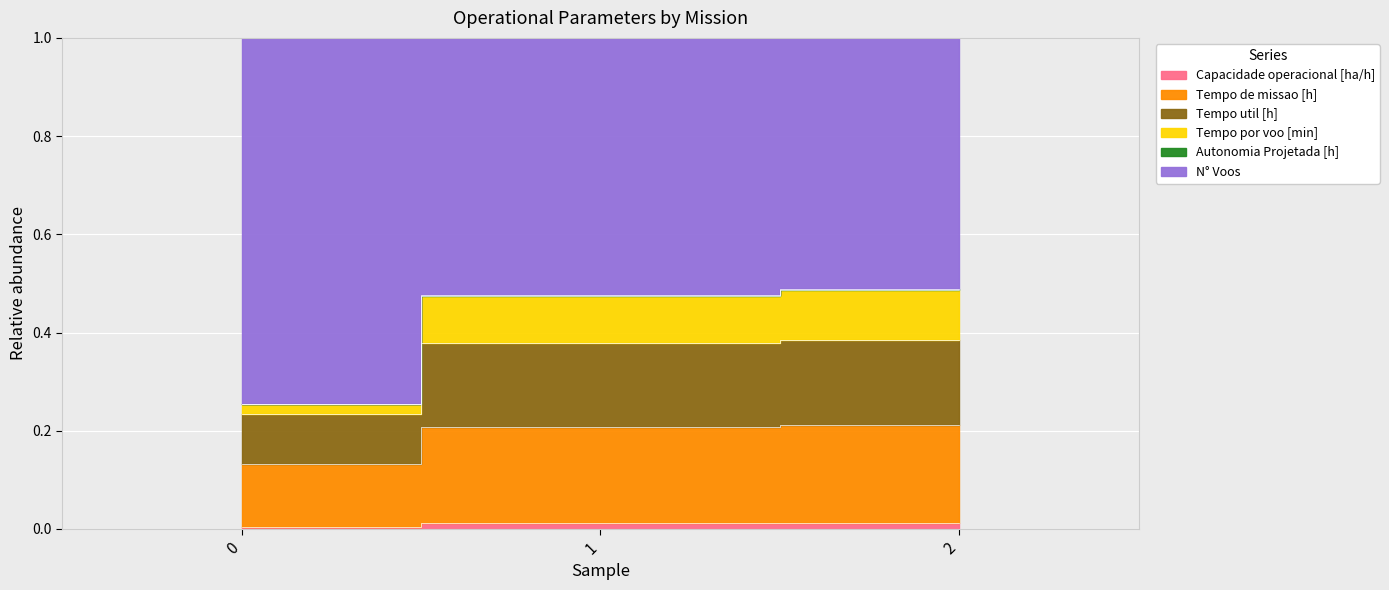

Count the N° Voos values in the range 0 to 1.

3